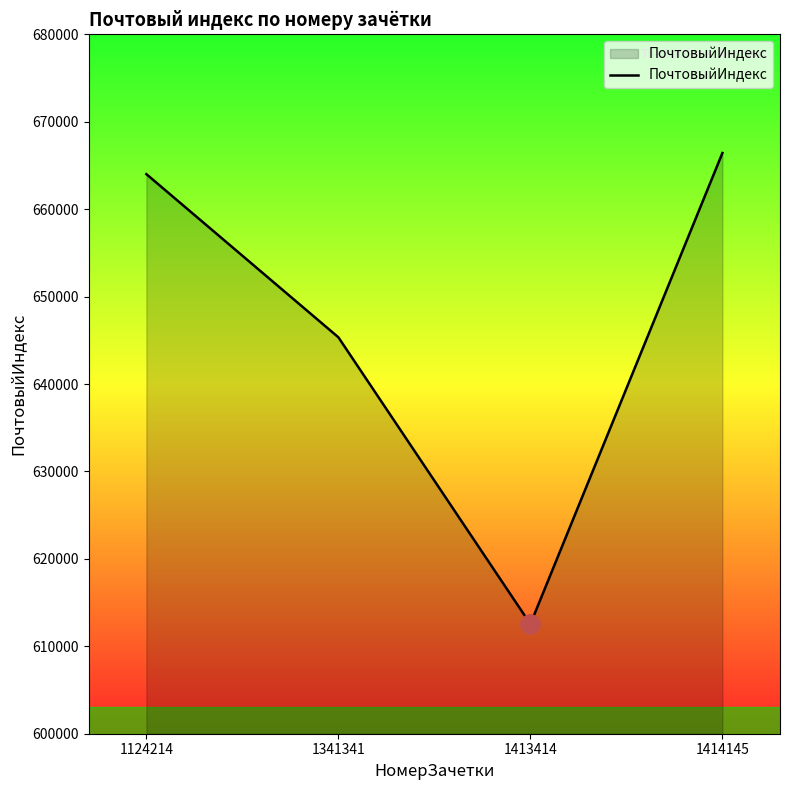

Which label corresponds to the largest value in the chart?

1414145